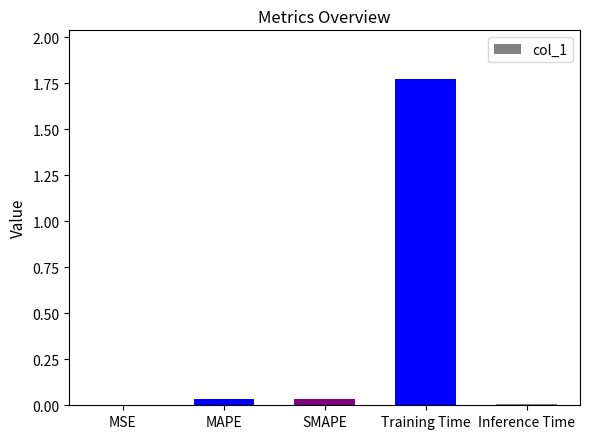

The value at SMAPE is 0.0. True or false?

True